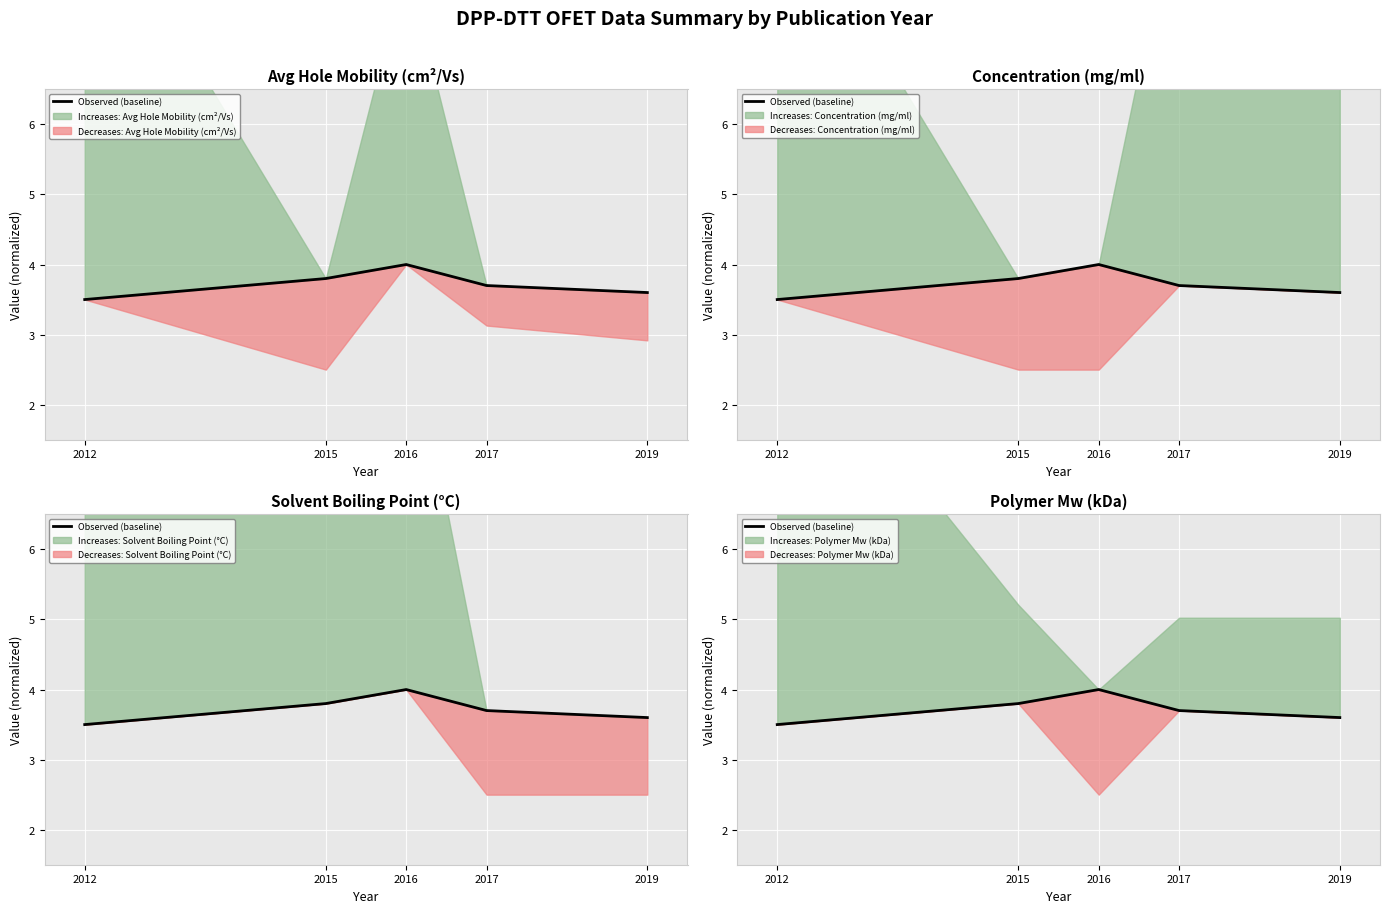

List the labels in order of value, smallest first.

2012, 2019, 2017, 2015, 2016